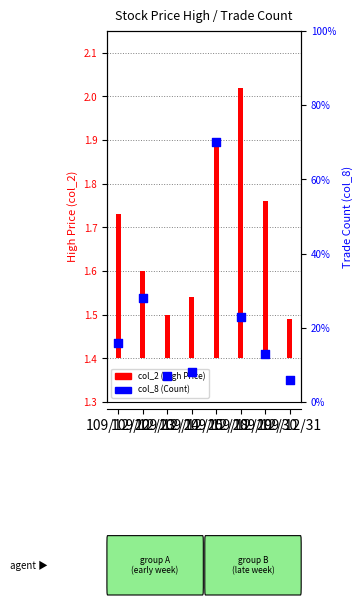

Which series has the widest spread of Y values?

col_8 (Count)